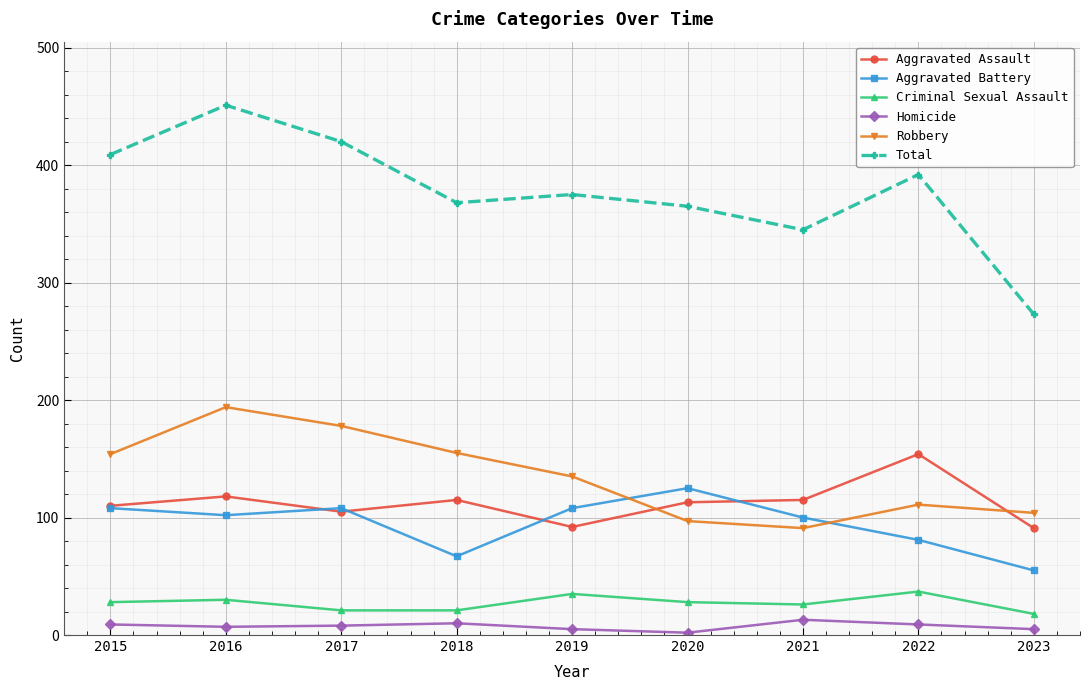

What is the highest value of the Aggravated Assault series?

154